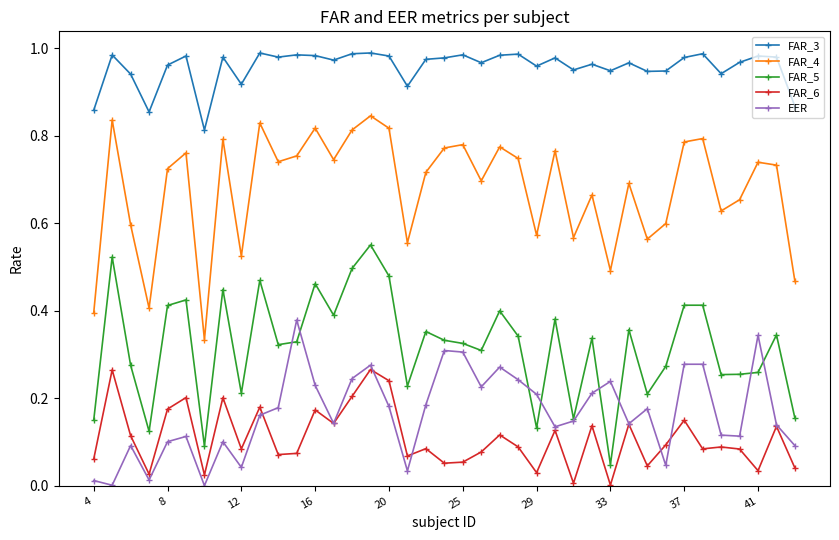

Which series has the largest total across all categories?

FAR_3